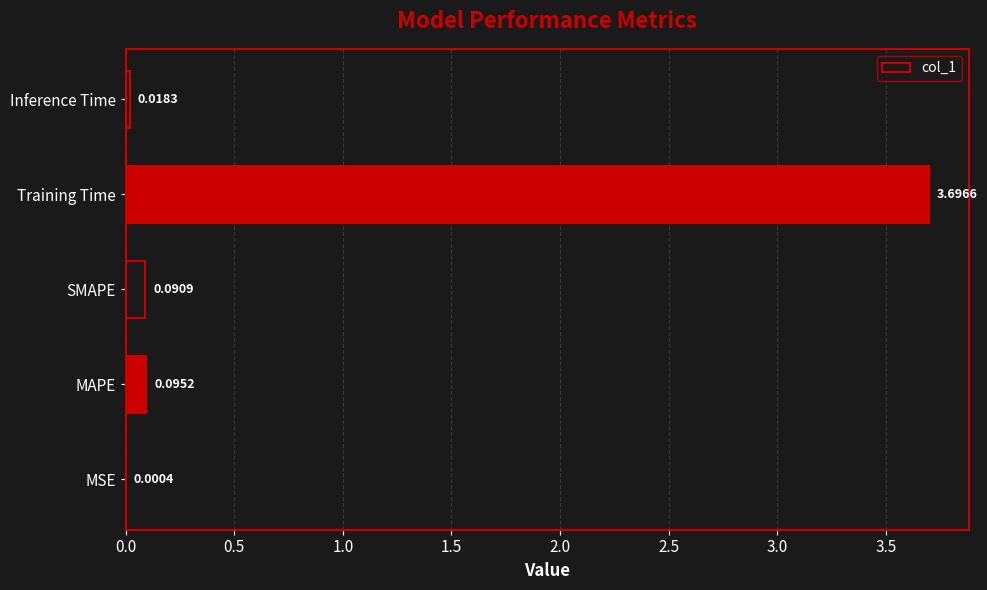

What is the sum of all values?

3.9